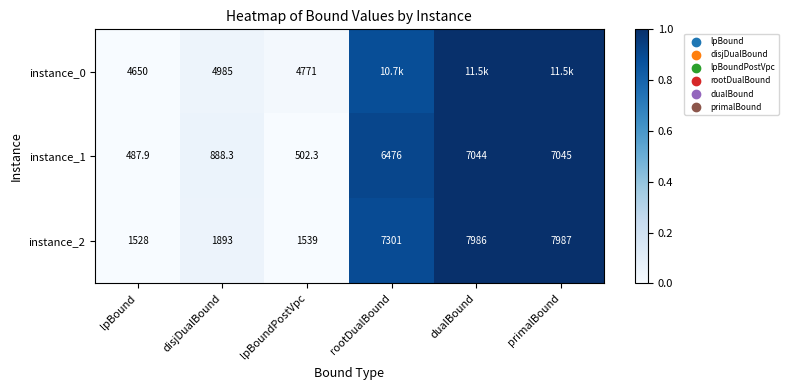

Is the value of instance_1 at lpBound greater than the value of instance_2 at dualBound?

No